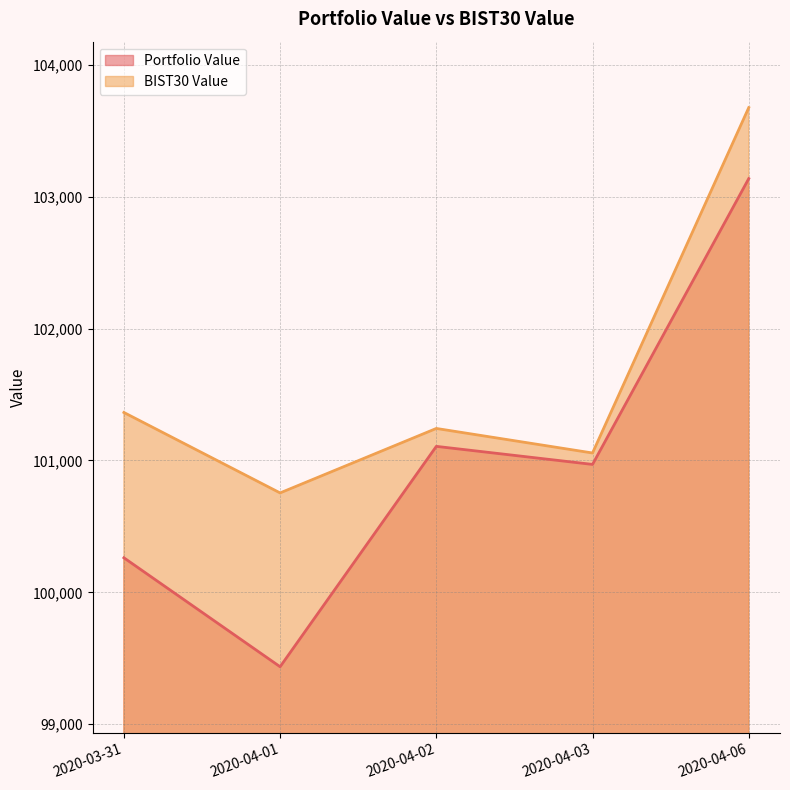

True or false: BIST30 Value and Portfolio Value cross at least once.

False